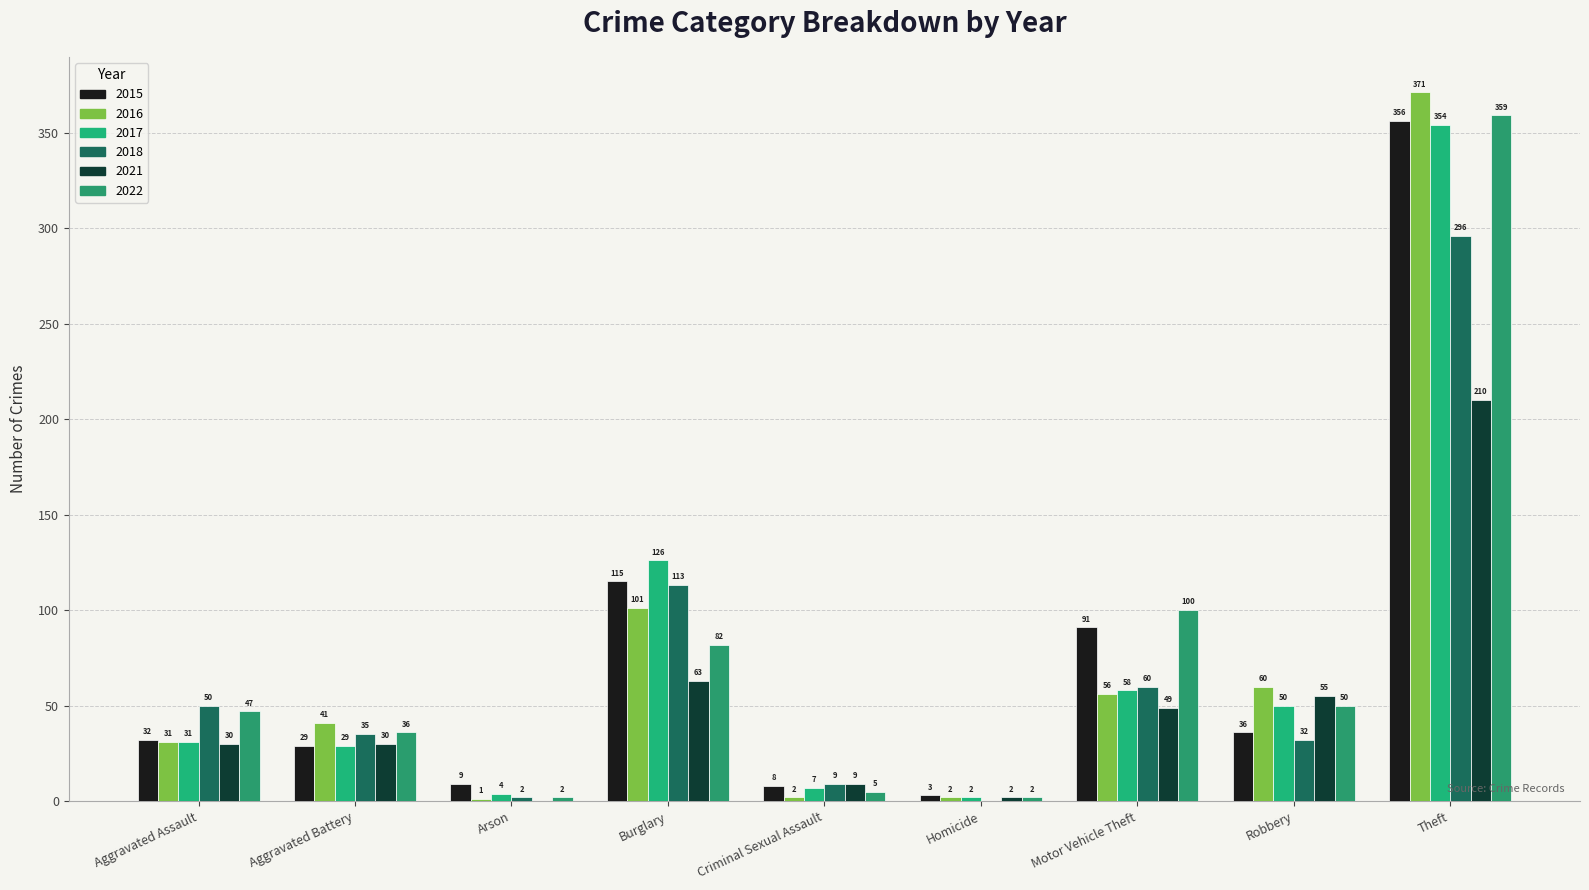

What is the highest value of the 2021 series?

210